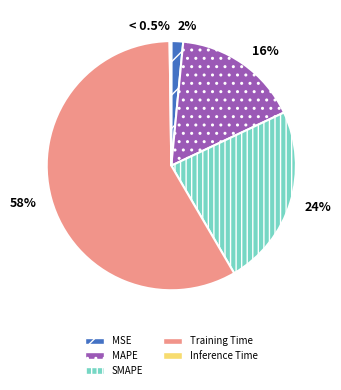

To the nearest percent, what portion does SMAPE represent?

24%